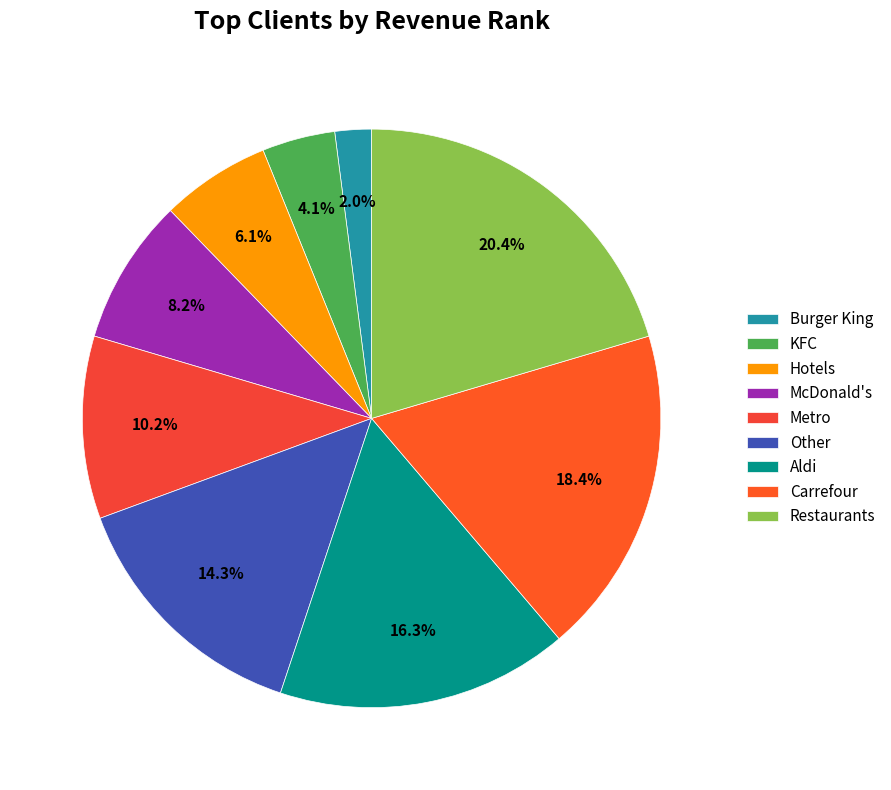

Does McDonald's represent more than half of the total?

No